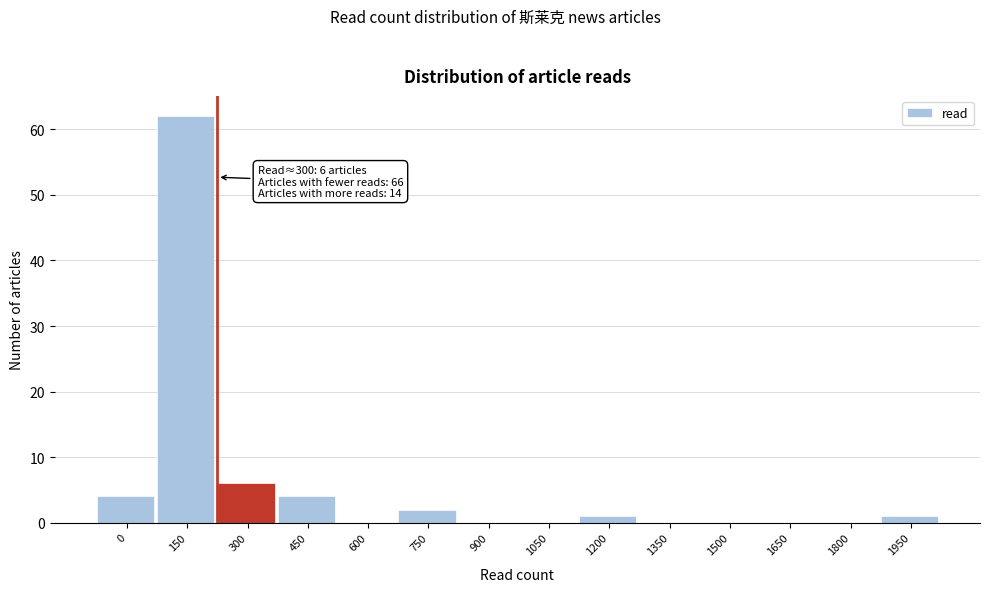

Reading left to right, what are all the values shown in this chart?

0=4	150=62	300=6	450=4	600=0	750=2	900=0	1050=0	1200=1	1350=0	1500=0	1650=0	1800=0	1950=1